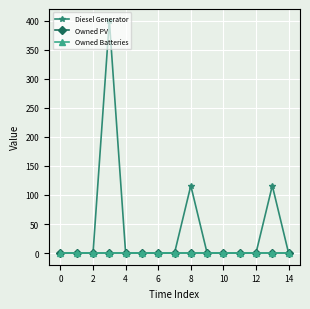

In Diesel Generator, how many points are higher than both neighbors (excluding endpoints)?

3